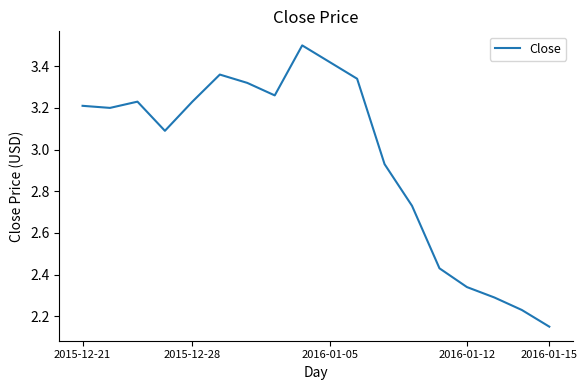

What is the maximum value shown in the chart?

3.5